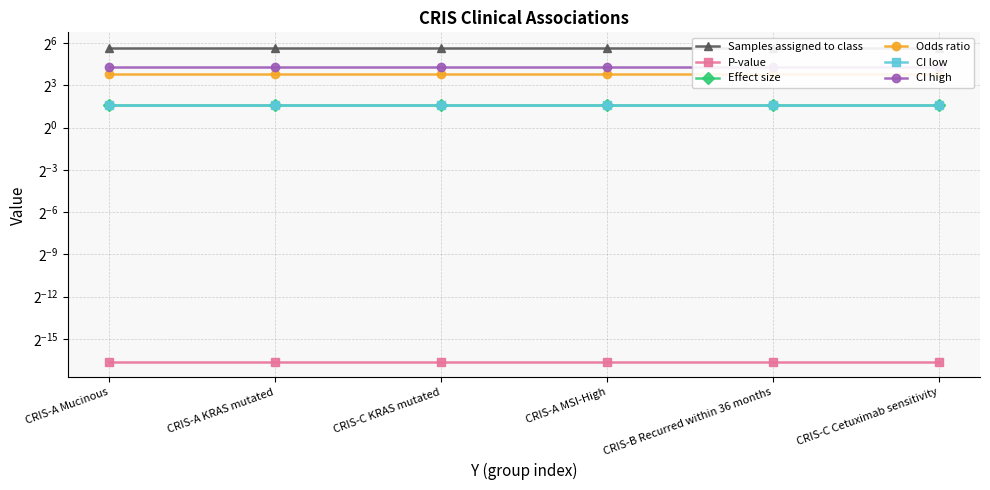

How many lines are shown in the chart?

6